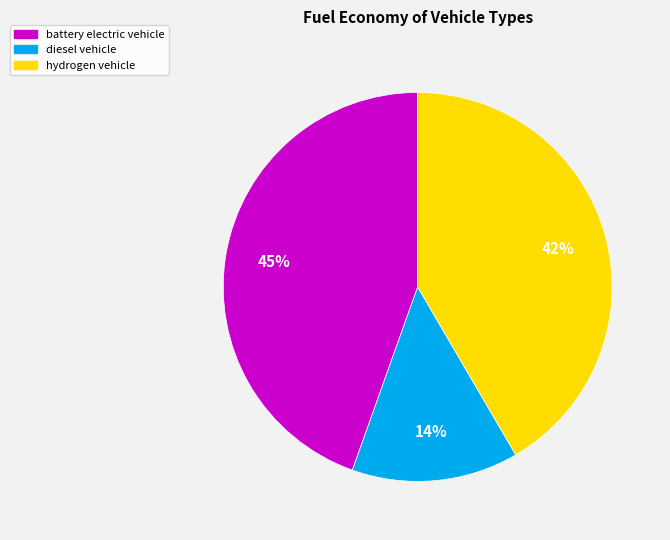

How many slices are in this pie chart?

3